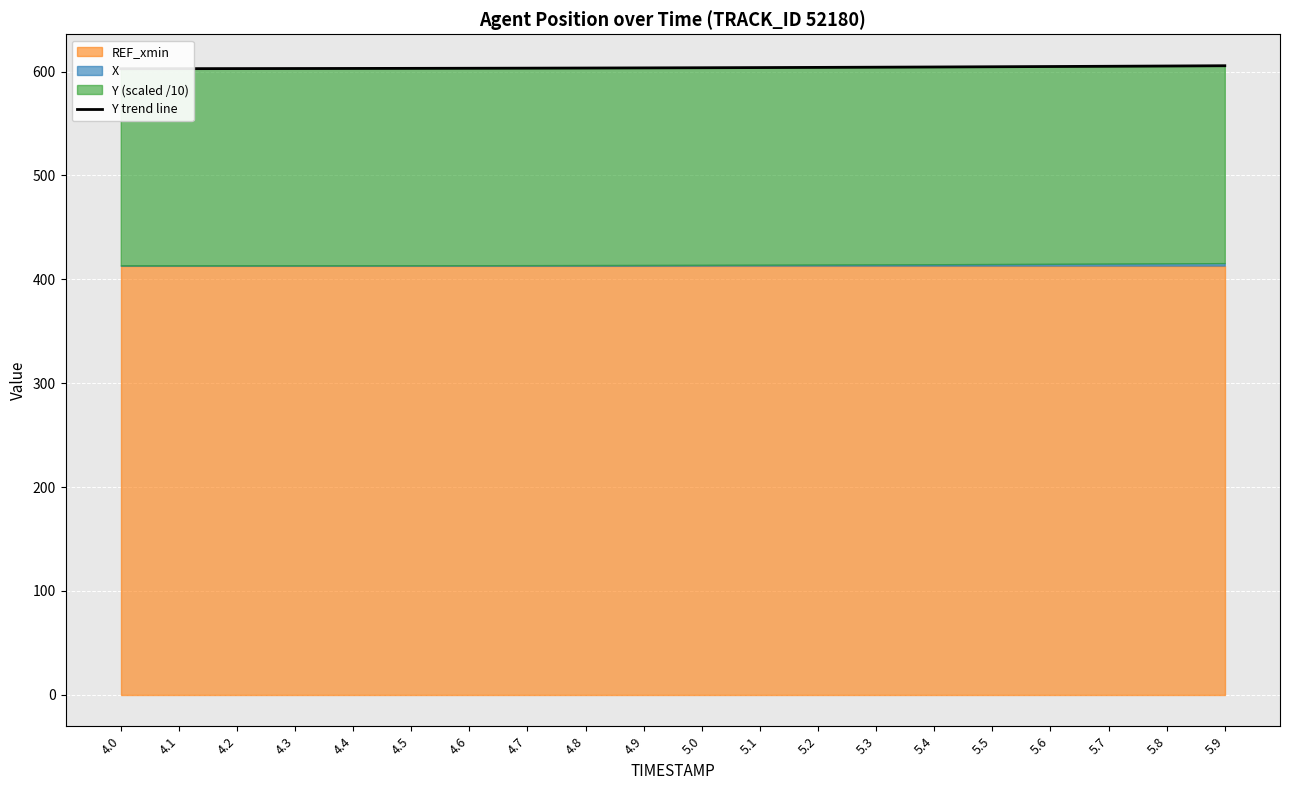

Is it true that the value at 5.0 is 603.8?

True